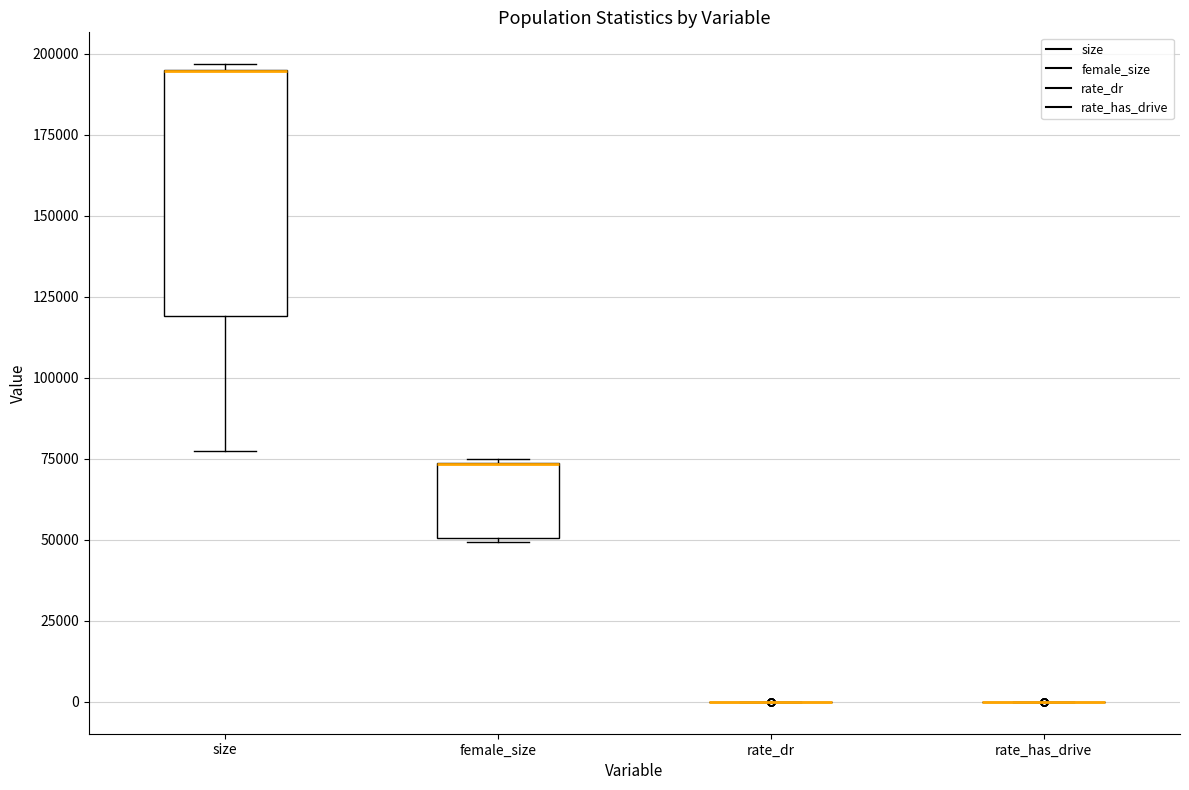

Reading left to right, read every box against the y-axis: the position of its median line, the range the box covers, and the ends of its whiskers. The values are not printed on the chart, so give them approximately, as read against the axis.

size: median 195000 (drawn on the box's upper edge), box 120000 to 195000, whiskers 80000 to 195000 (just above the box's upper edge)
female_size: median 75000 (drawn on the box's upper edge), box 50000 to 75000, whiskers 50000 to 75000
rate_dr: box collapsed to a line at 0, whiskers 0 to 0
rate_has_drive: box collapsed to a line at 0, whiskers 0 to 0